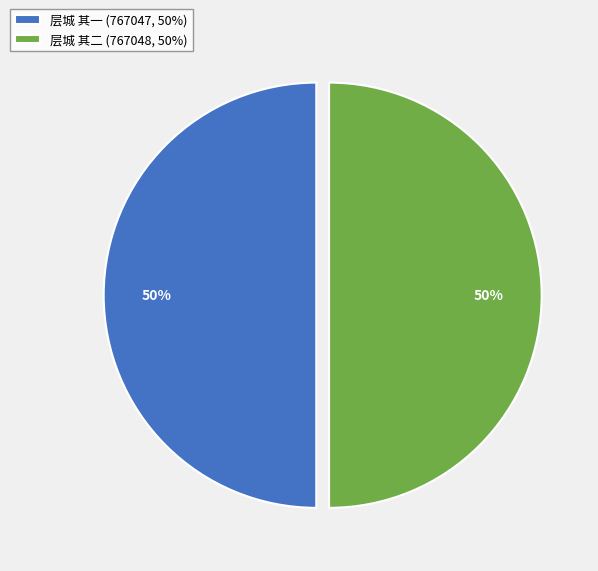

The 层城 其二 slice represents 40% of the pie. True or false?

False